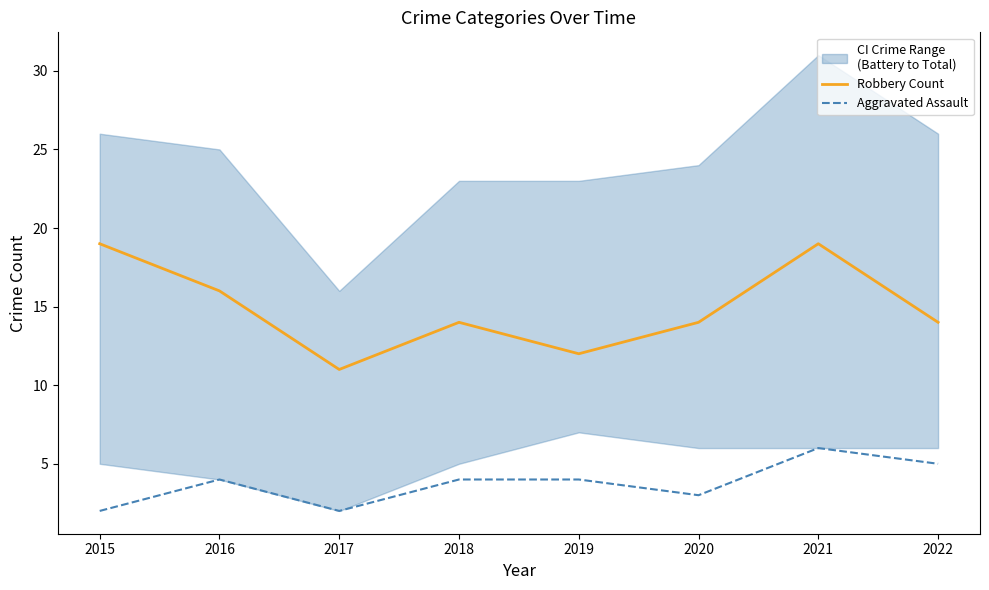

True or false: Aggravated Assault and Robbery Count intersect in this chart.

False